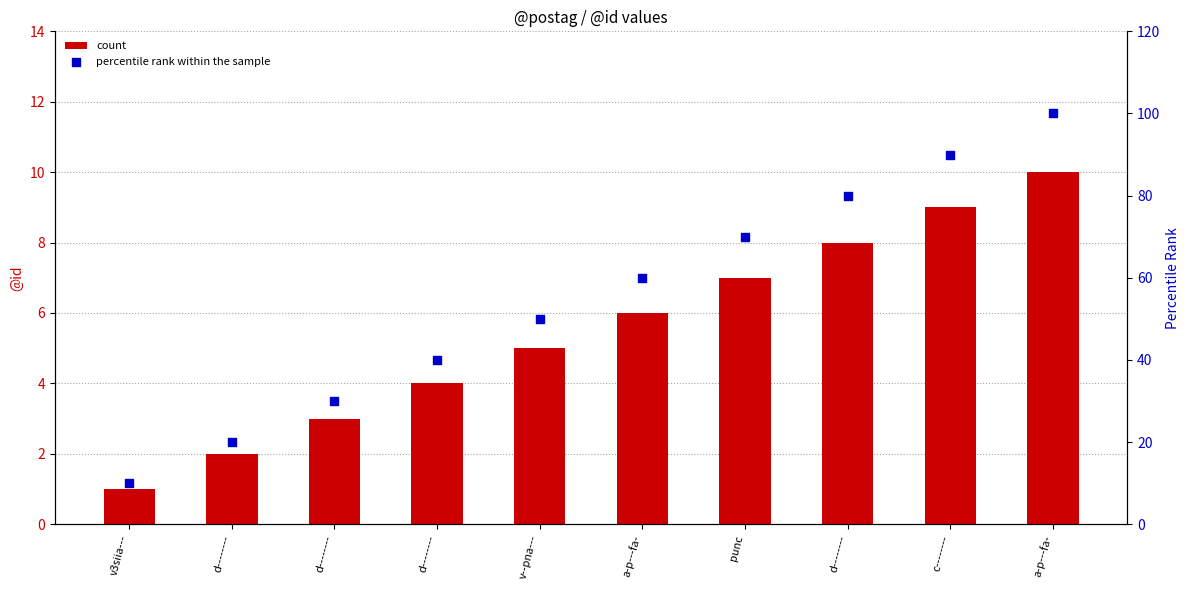

What is the total value across all series at v--pna---?

55